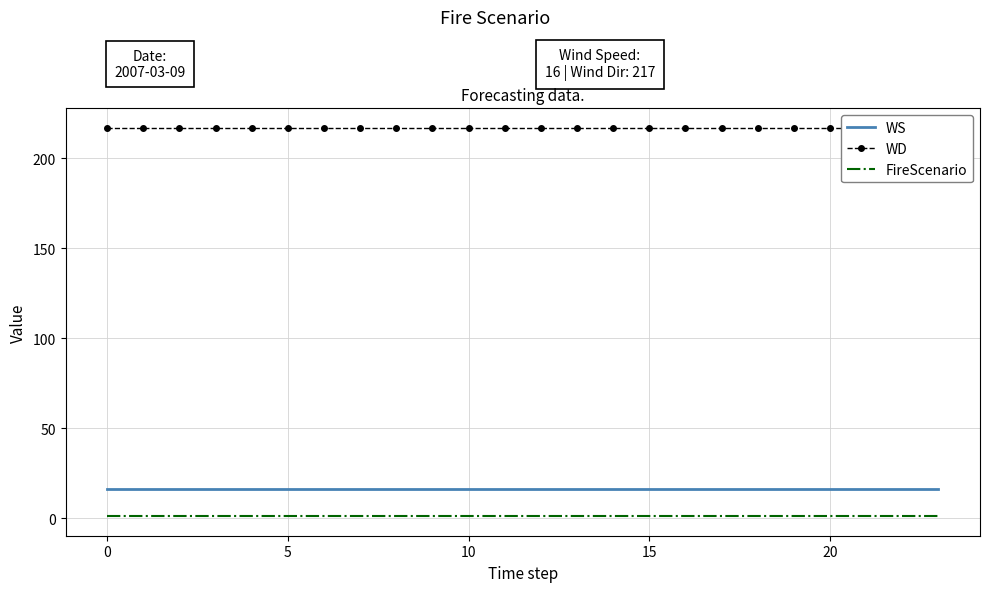

True or false: FireScenario and WS cross at least once.

False